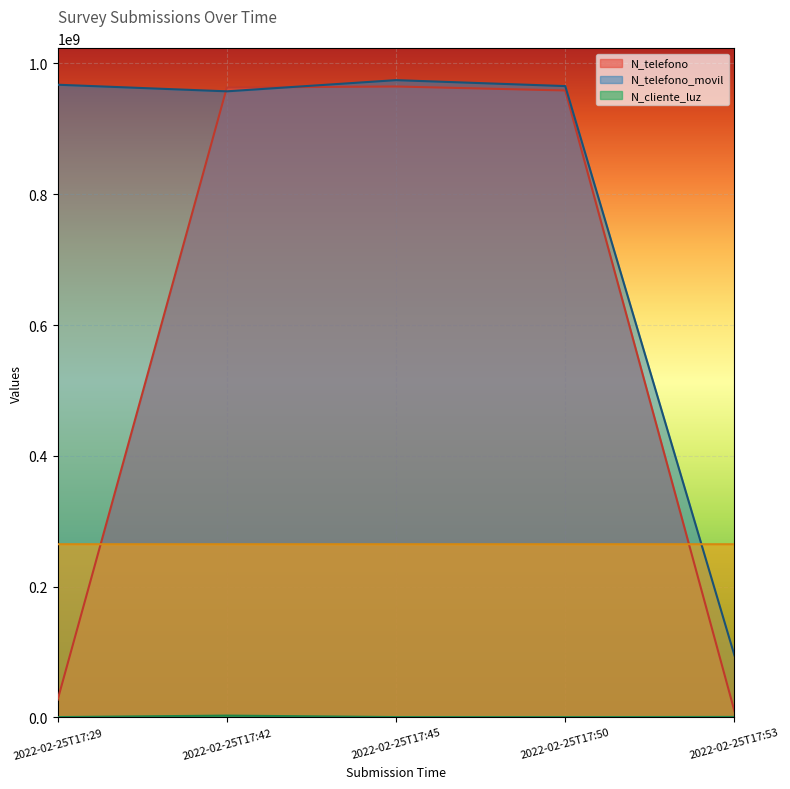

The N_cliente_luz series shows 258663 at 2022-02-25T17:50. True or false?

True